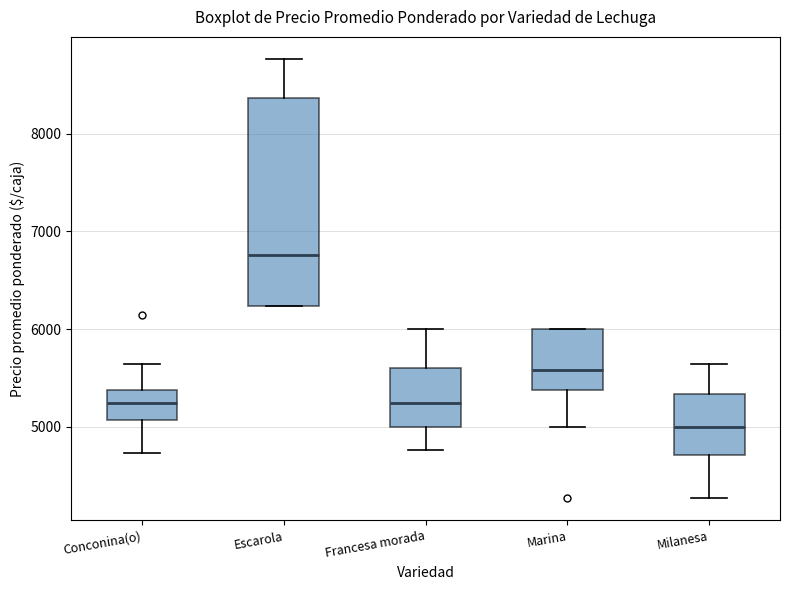

Reading left to right, transcribe this box plot: for each box, give where its median line is, the range the box spans, and where its two whiskers end, as read against the y-axis. The values are not printed on the chart, so give them approximately, as read against the axis.

Conconina(o): median 5300, box 5100 to 5400, whiskers 4700 to 5600
Escarola: median 6800, box 6200 to 8400, whiskers 6200 to 8800
Francesa morada: median 5300, box 5000 to 5600, whiskers 4800 to 6000
Marina: median 5600, box 5400 to 6000, whiskers 5000 to 6000
Milanesa: median 5000, box 4700 to 5300, whiskers 4300 to 5600